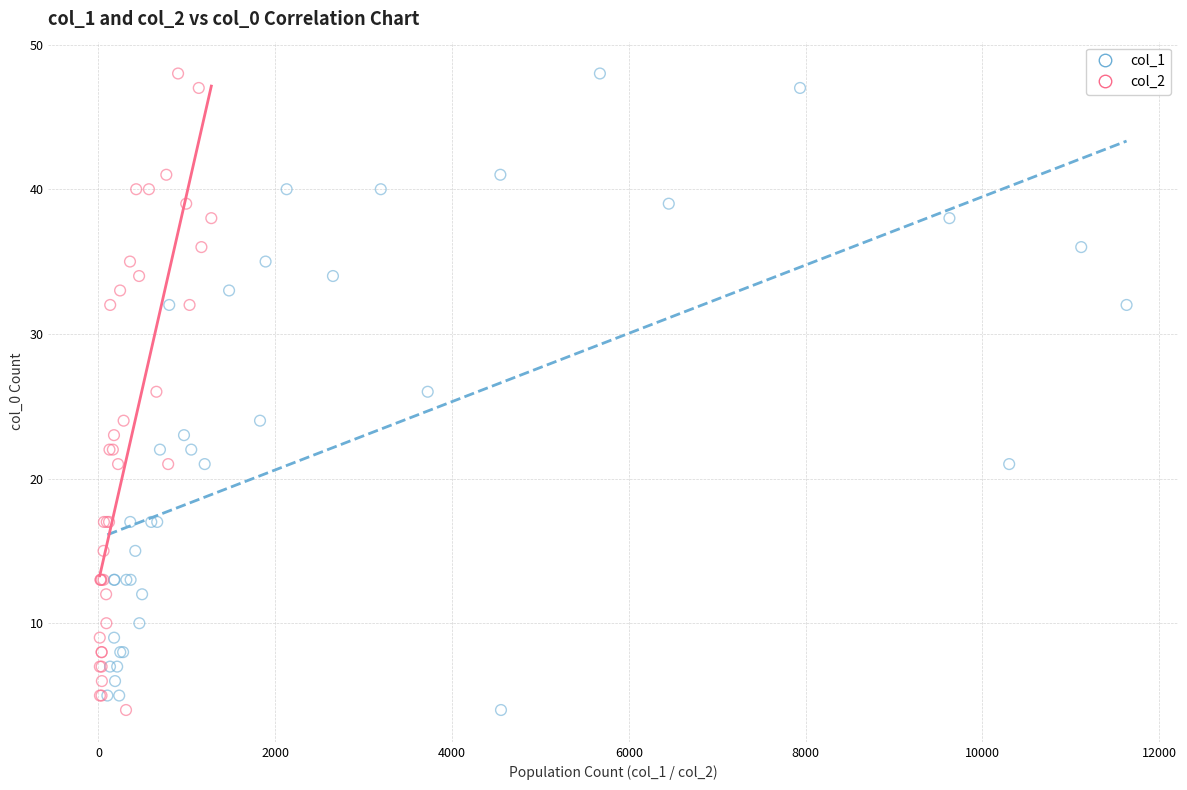

What are all the series names shown in the legend?

col_1, col_2